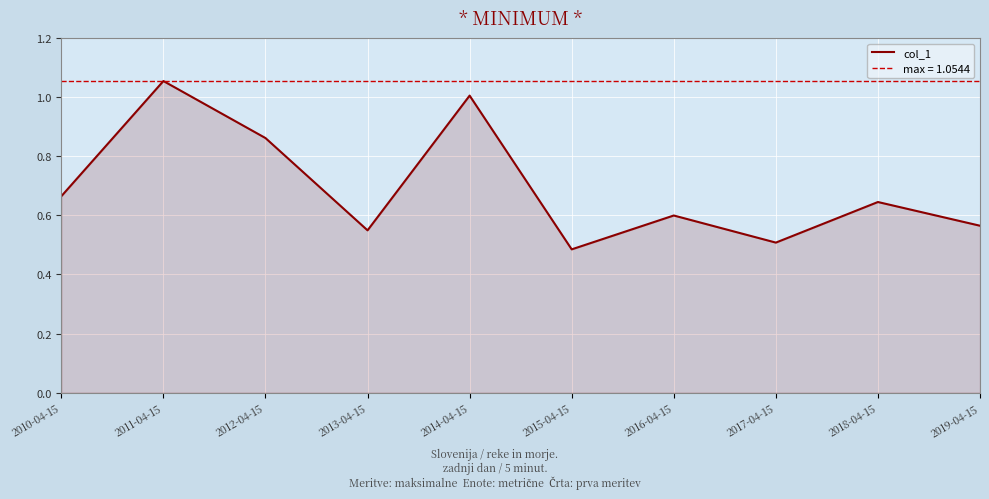

What is the change in value from 2011-04-15 to 2017-04-15?

-0.5